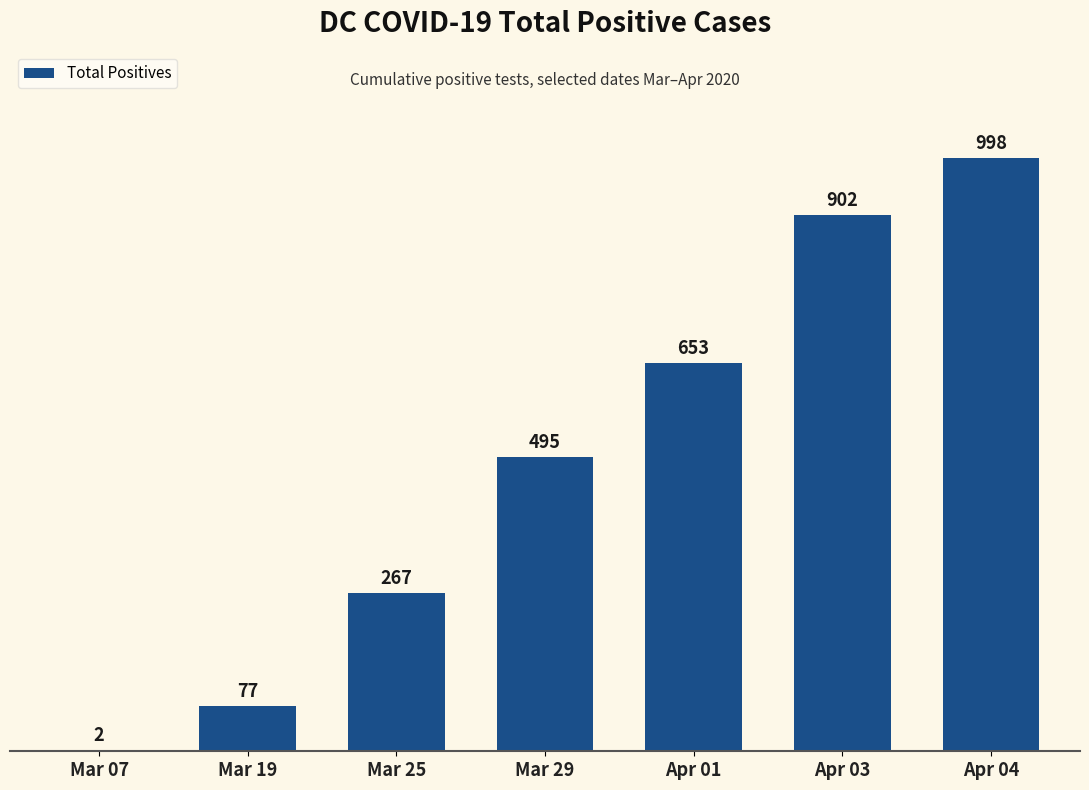

What is the change in value from Apr 01 to Apr 04?

+345